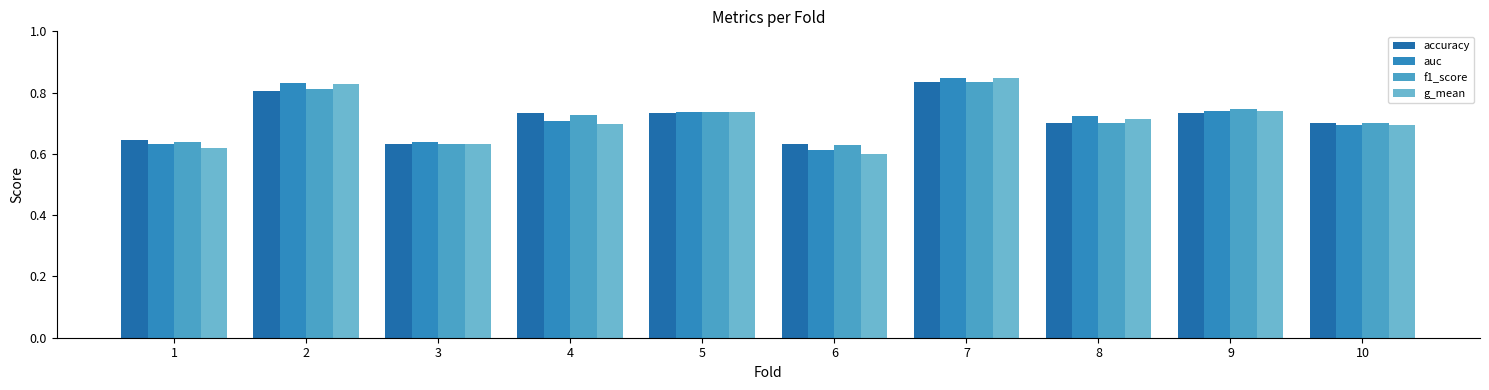

Rank the series at 10 from lowest to highest value.

g_mean, auc, accuracy, f1_score